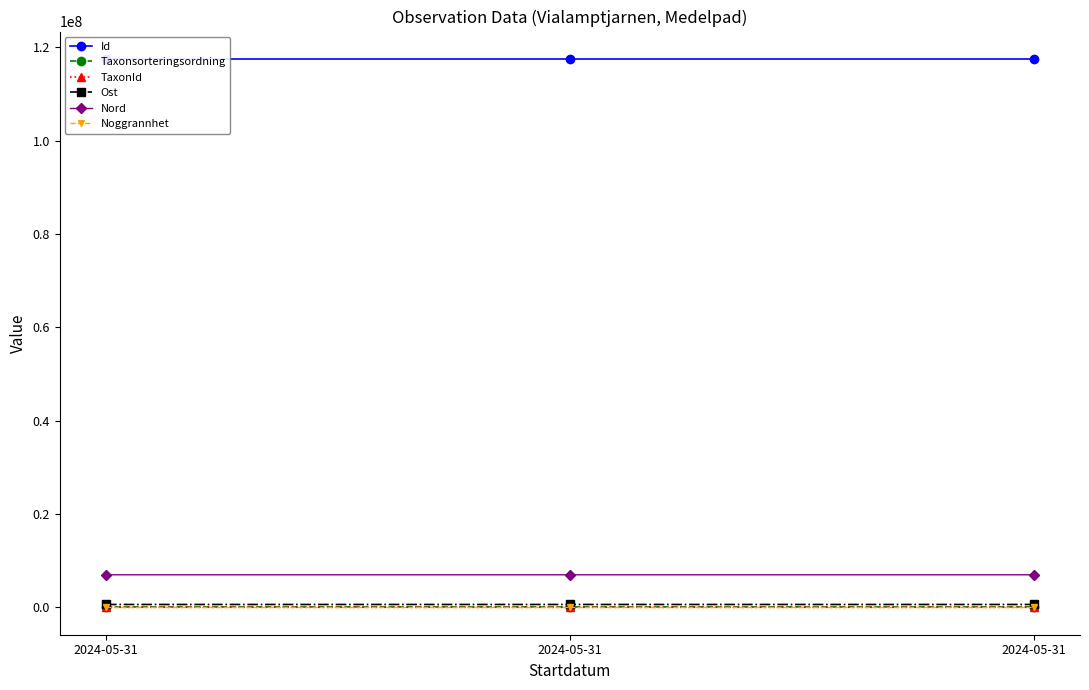

At how many categories does at least one series exceed 94544462?

3